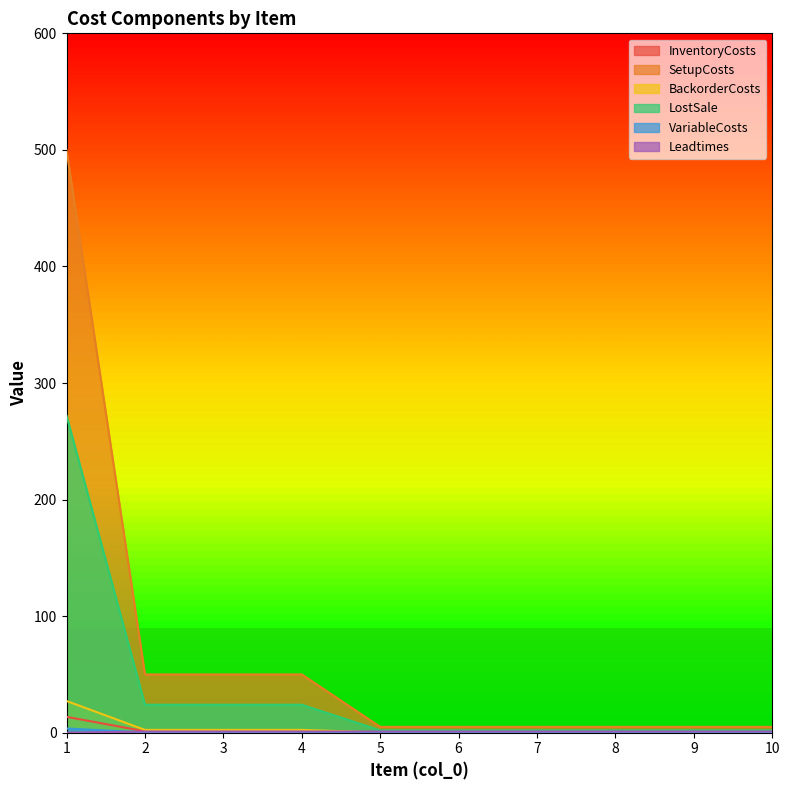

What is the total value across all series at 4?

78.8